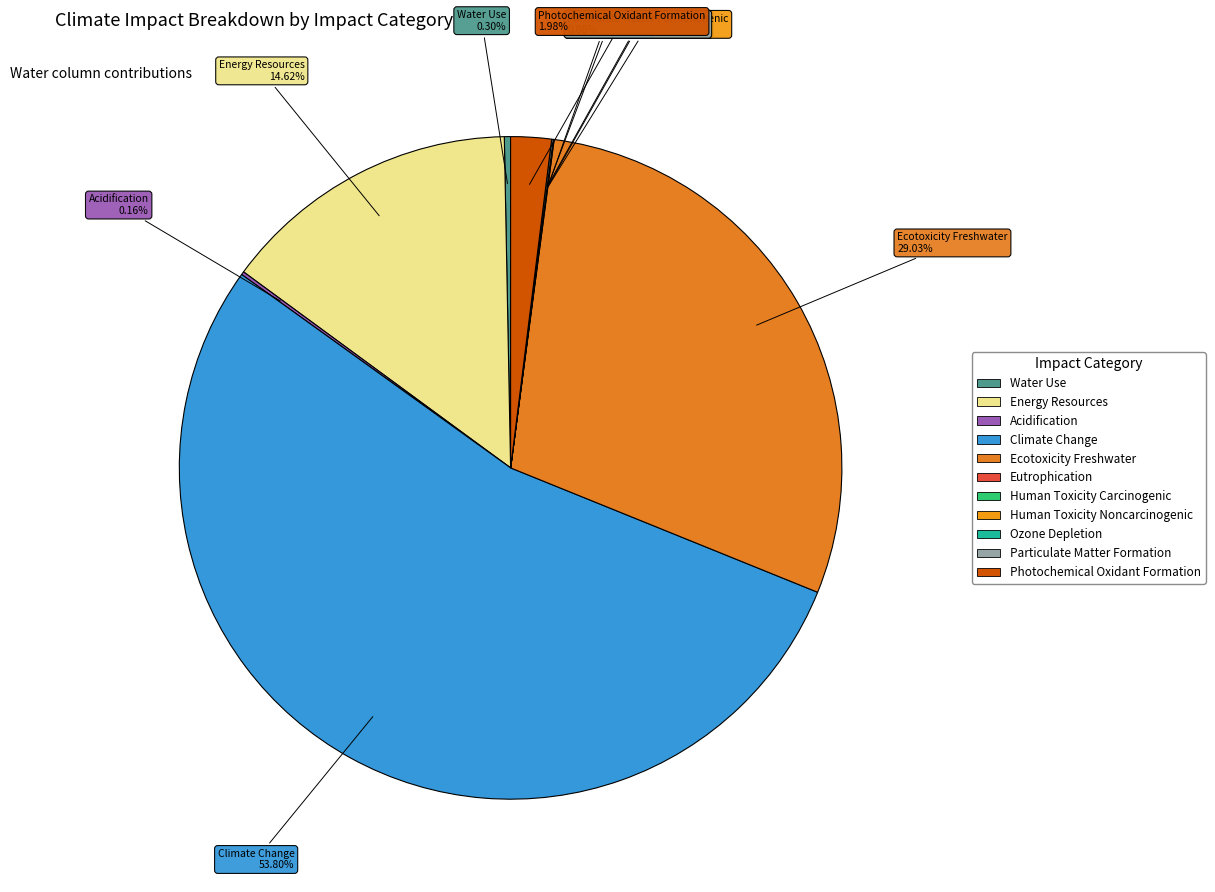

Is Climate Change the majority of the pie?

Yes